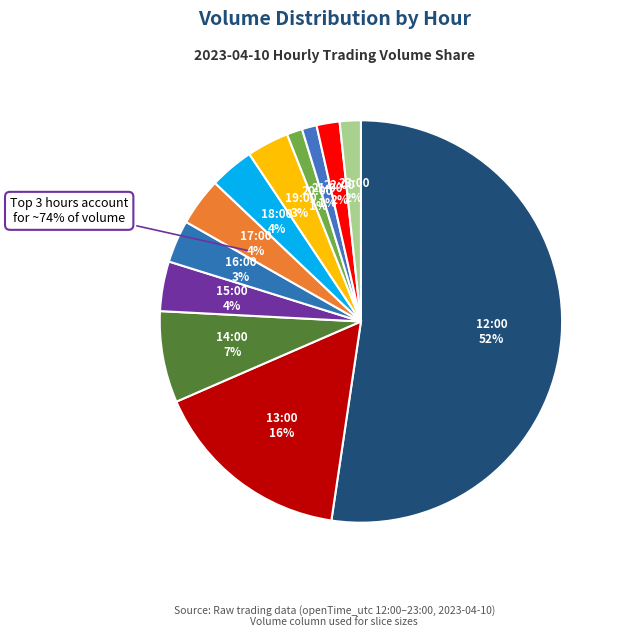

Which has a higher value, 12:00 or 19:00?

12:00